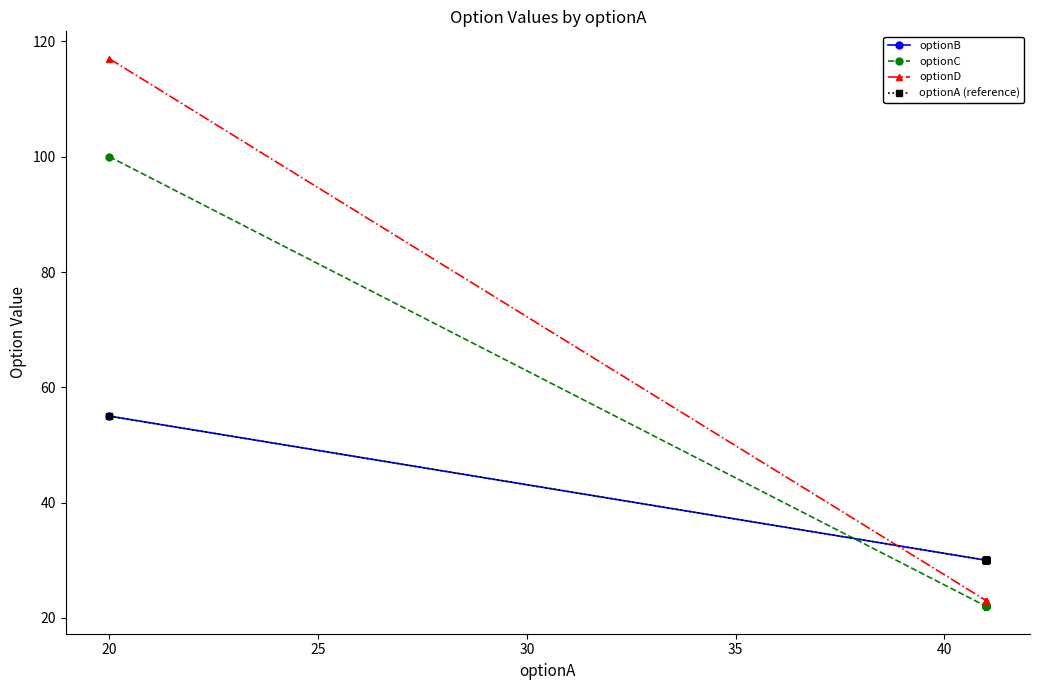

What is the sum of all optionC values?

518